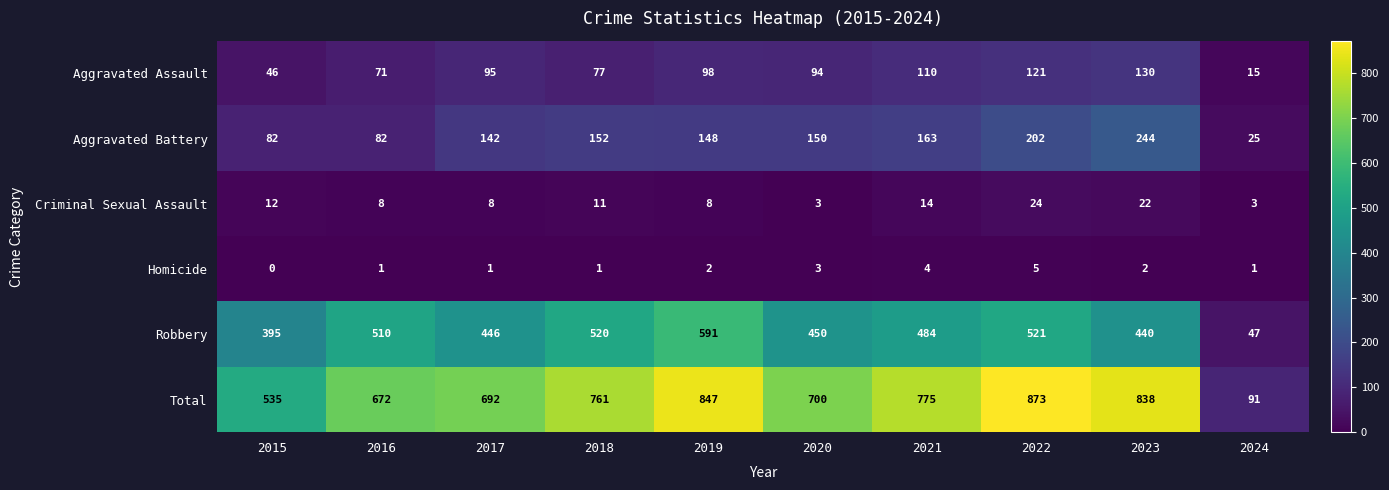

Which series has the largest range (max minus min)?

Total